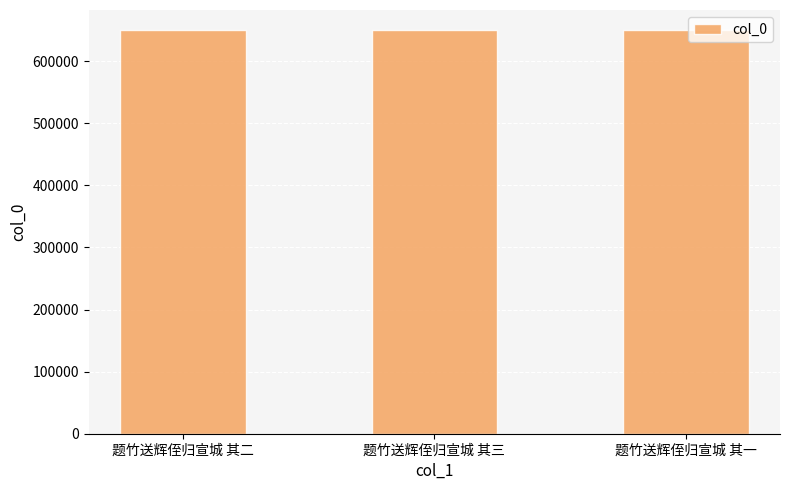

What is the ratio of the value at 题竹送辉侄归宣城 其三 to the value at 题竹送辉侄归宣城 其二?

1.0